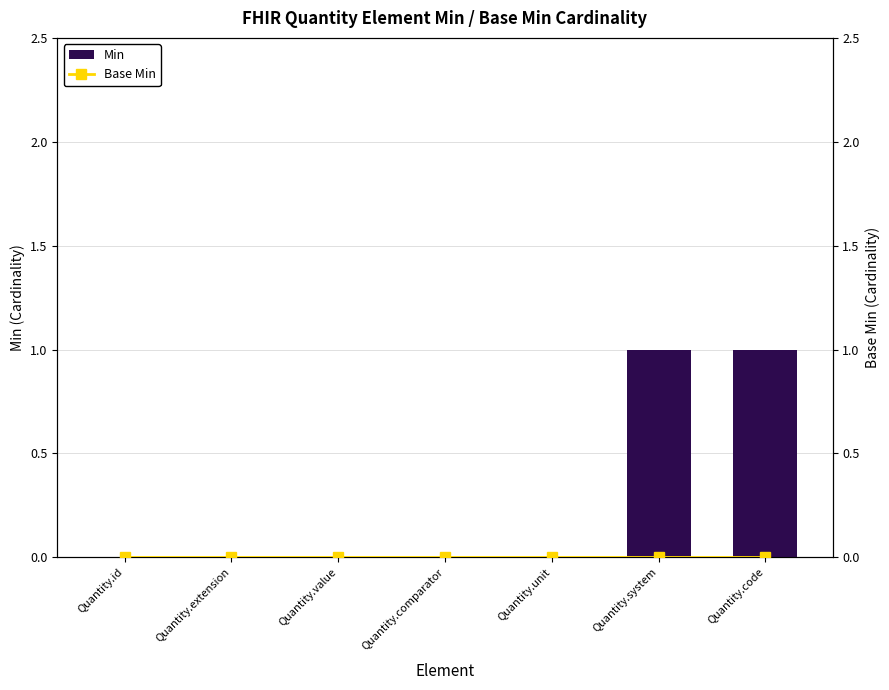

What are all the series names shown in the legend?

Min, Base Min